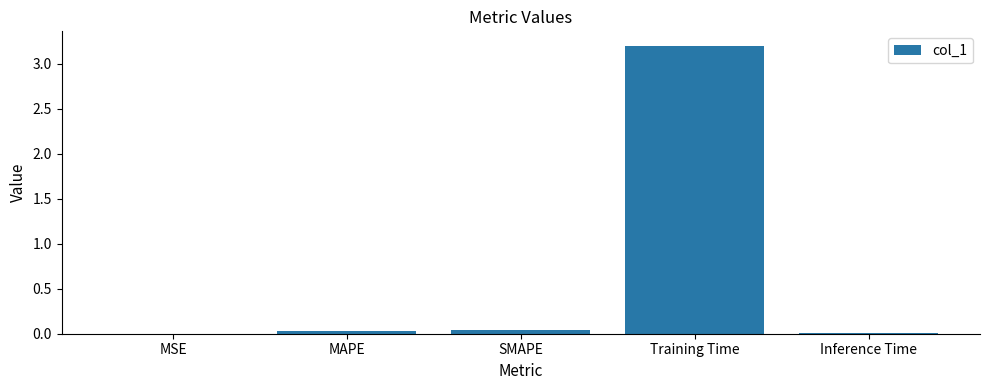

What is the sum of all values?

3.3